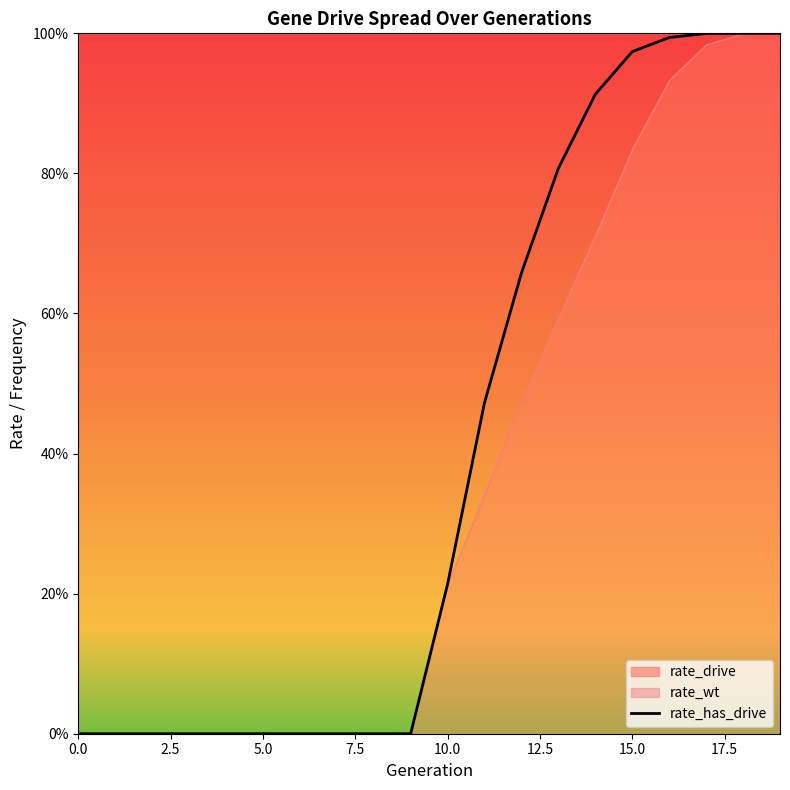

How many categories are shown in the chart?

20